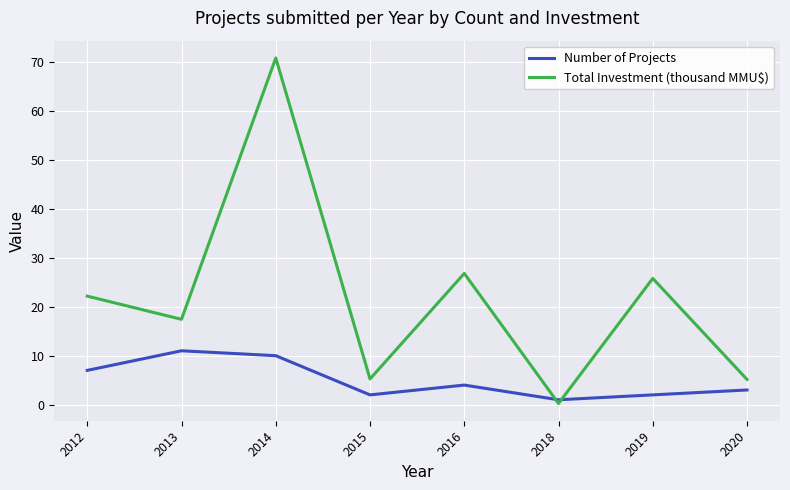

What is the maximum value shown in the chart?

70.8